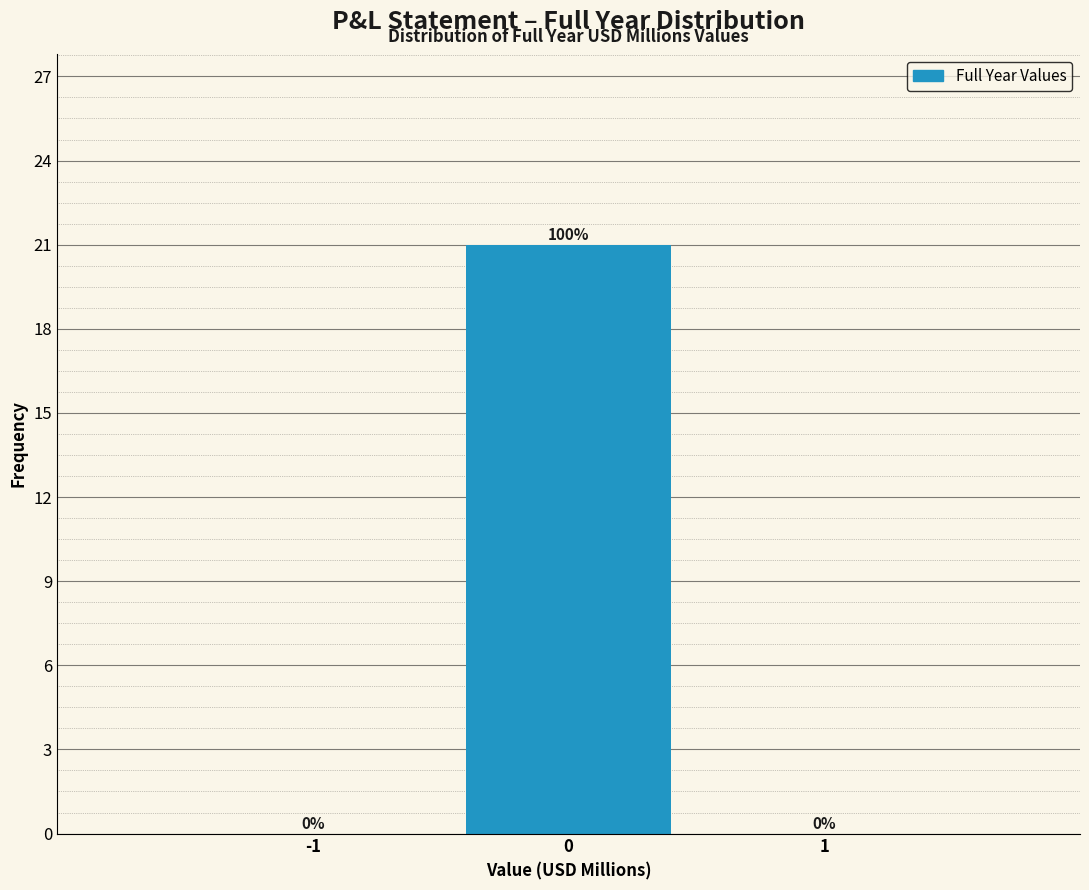

Over which range of the x-axis is the bar tallest?

-0.5 to 0.5